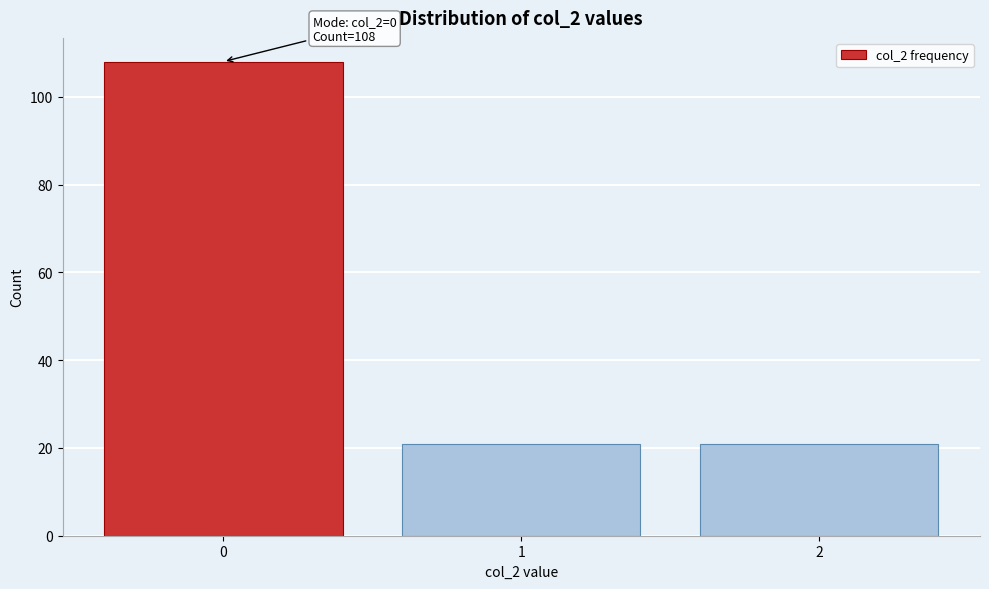

Reading left to right, extract all data points from this chart.

0=108	1=21	2=21